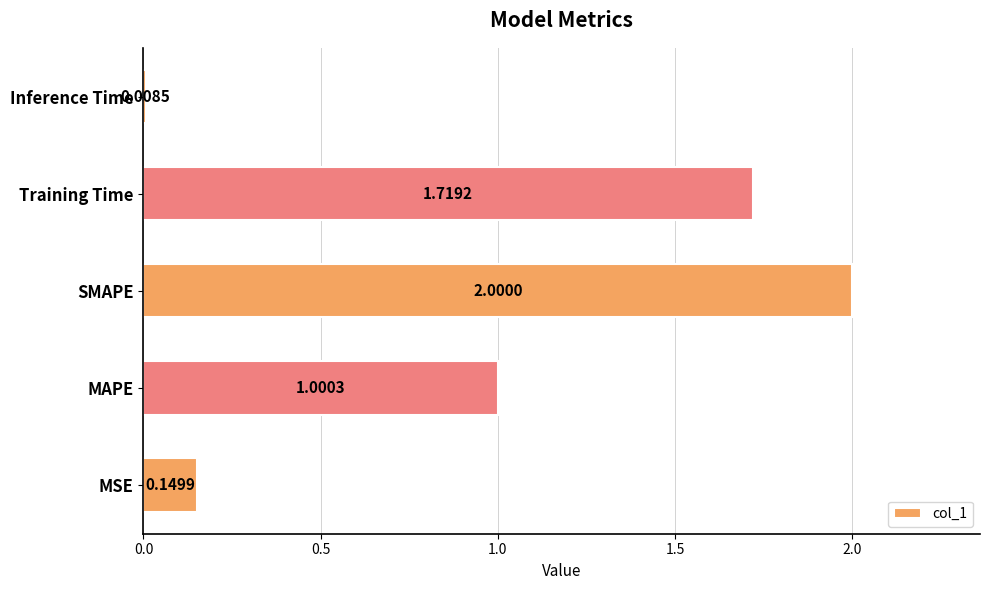

Which has a higher value, Inference Time or MSE?

MSE